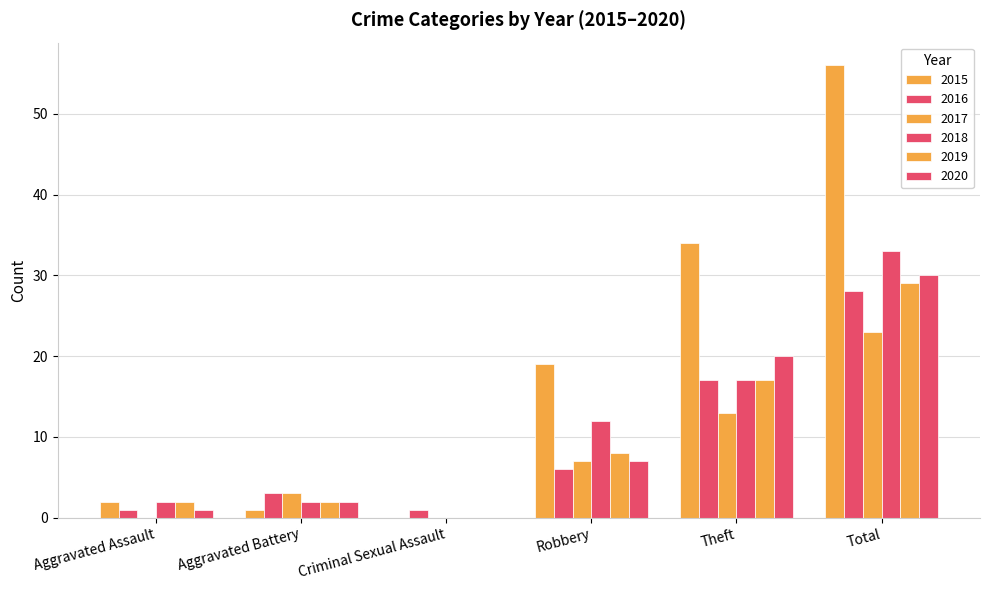

The 2019 series shows 3 at Aggravated Battery. True or false?

False